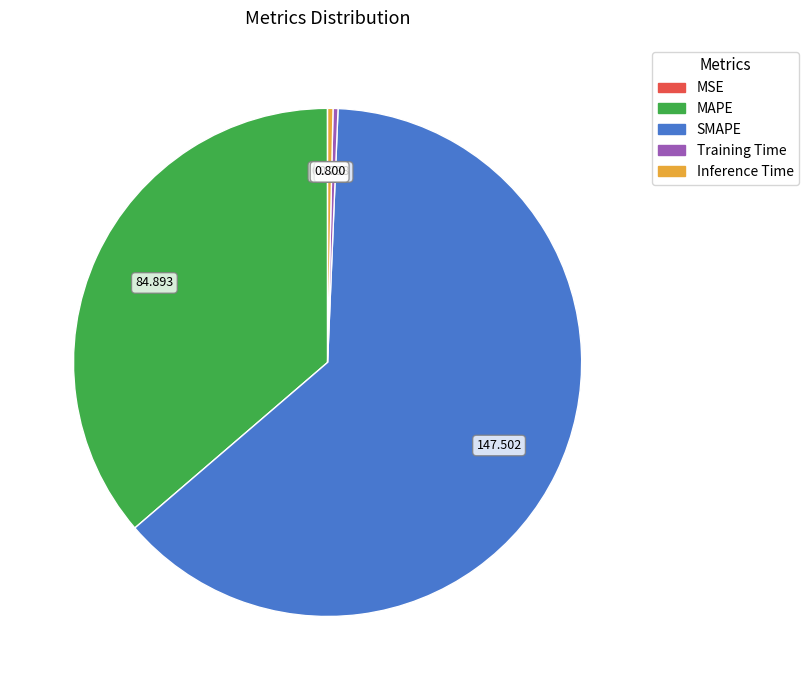

What is the largest slice in the pie chart?

SMAPE